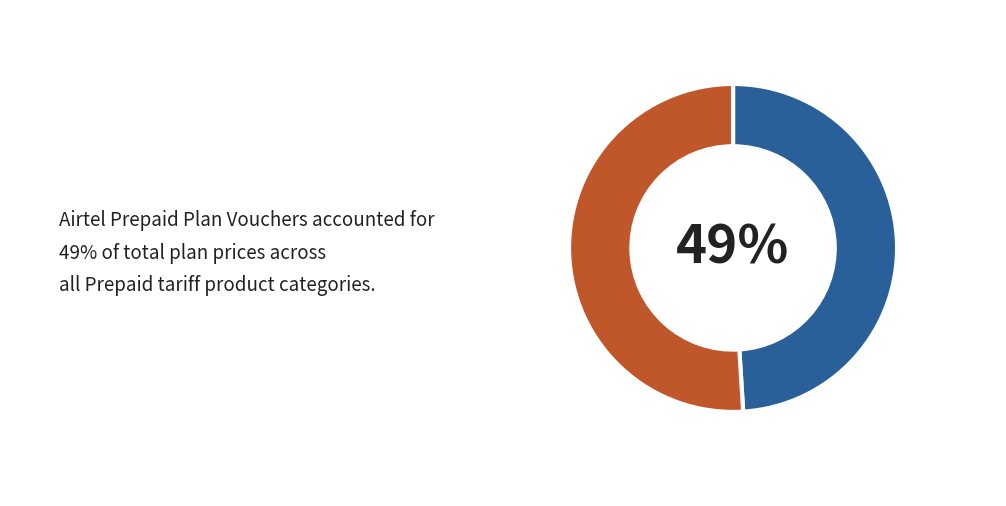

To the nearest percent, what is the average slice percentage?

50%